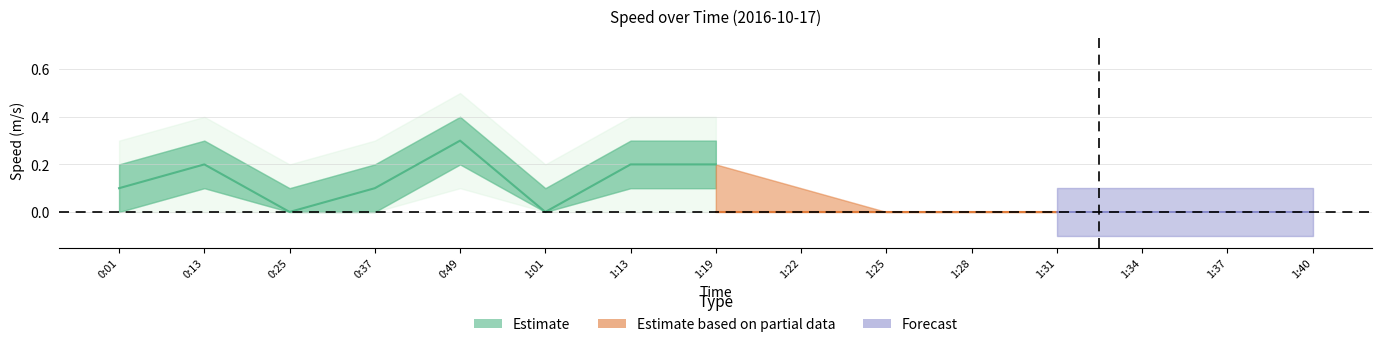

Reading left to right, list all the values displayed in this chart.

0:01=0.1	0:13=0.2	0:25=0.0	0:37=0.1	0:49=0.3	1:01=0.0	1:13=0.2	1:19=0.2